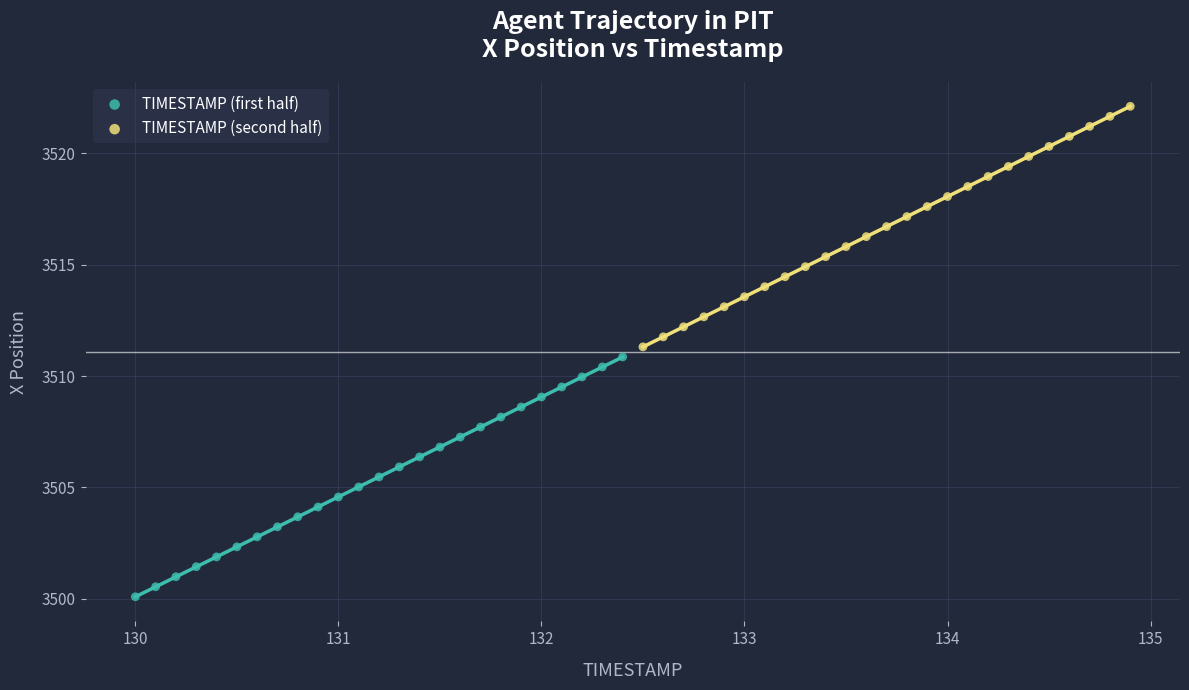

Which series reaches the minimum Y coordinate?

TIMESTAMP (first half)